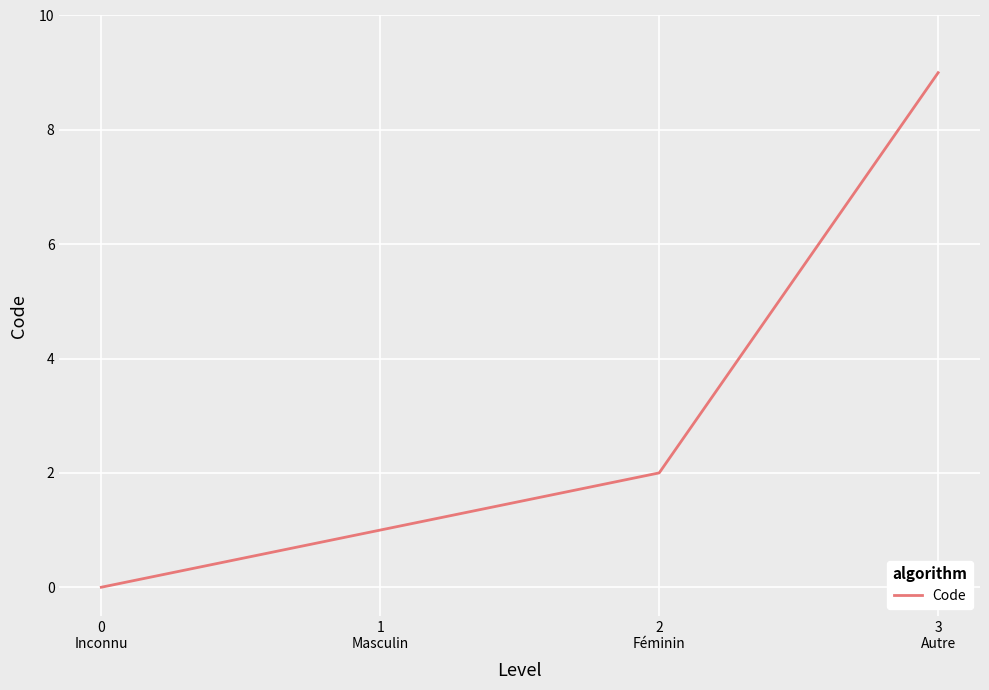

Reading left to right, what are all the values shown in this chart?

0	1	2	9